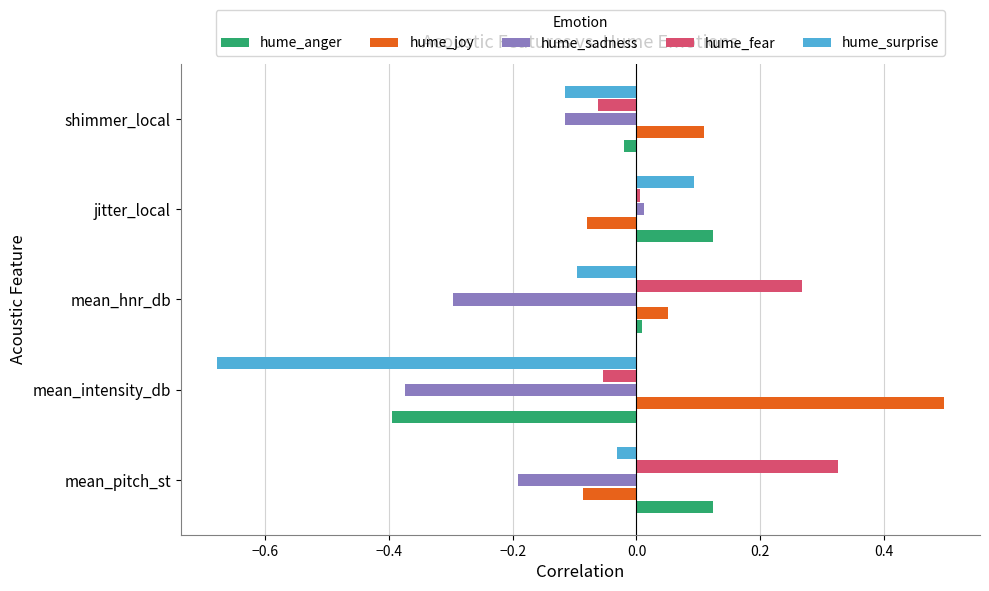

Which series has the largest range (max minus min)?

hume_surprise